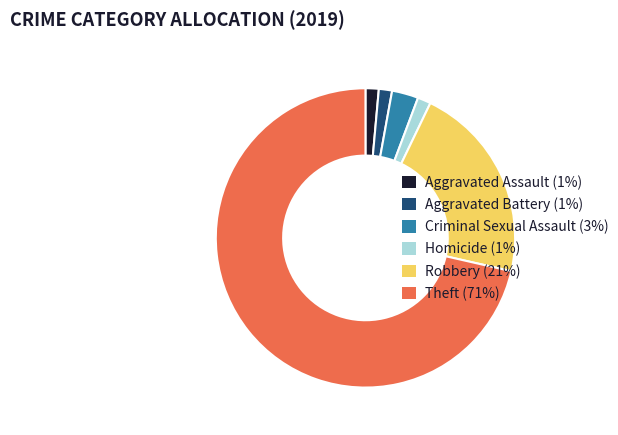

Which has a higher value, Criminal Sexual Assault (3%) or Robbery (21%)?

Robbery (21%)